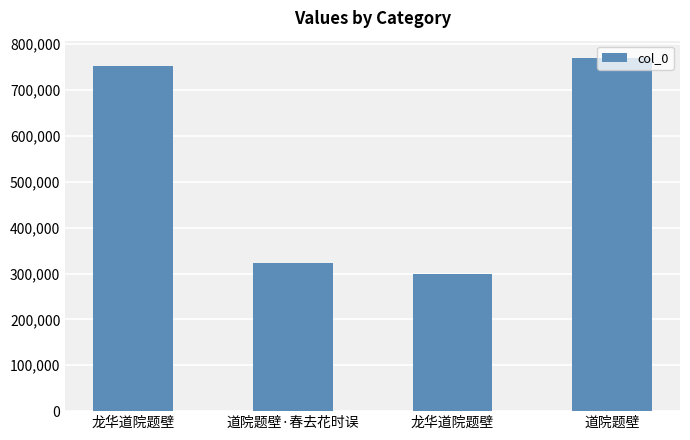

Does the chart contain any negative values?

No